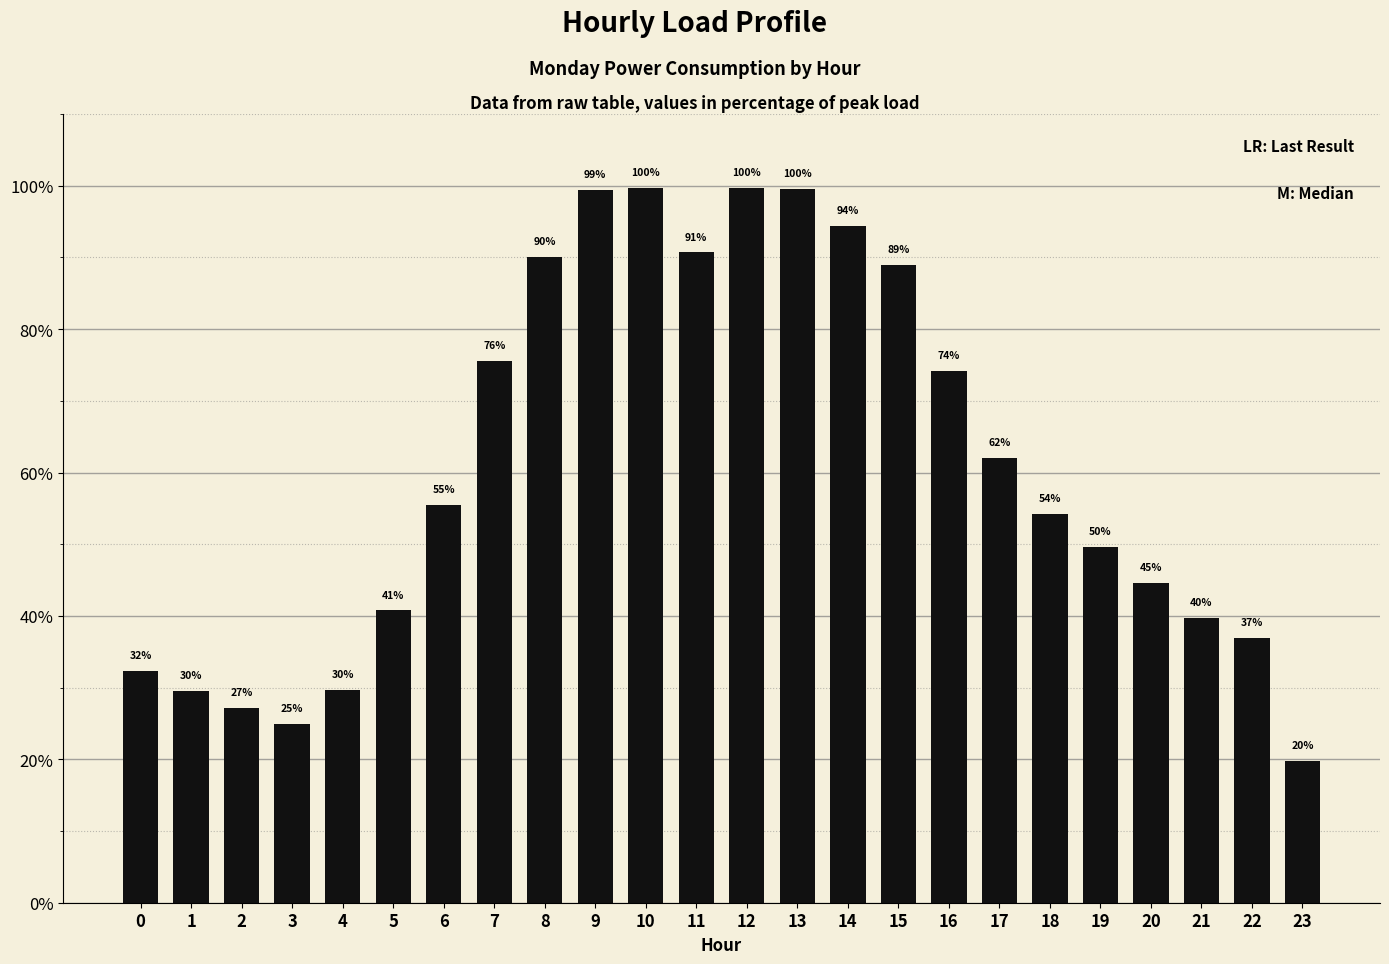

Is it true that the value at 12 is 99.7?

True